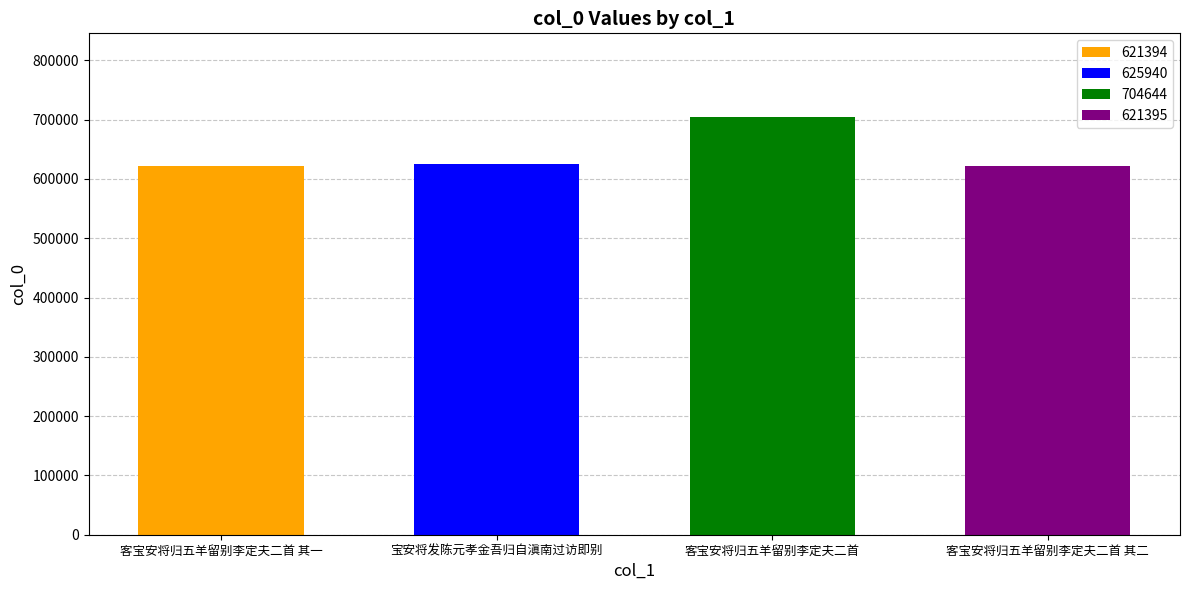

Reading right to left, extract all data points from this chart.

621395	704644	625940	621394